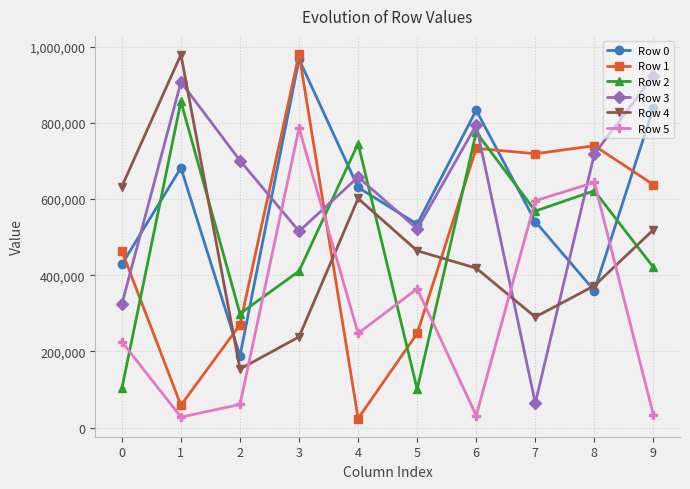

How many interior local valleys does the Row 3 series have?

3